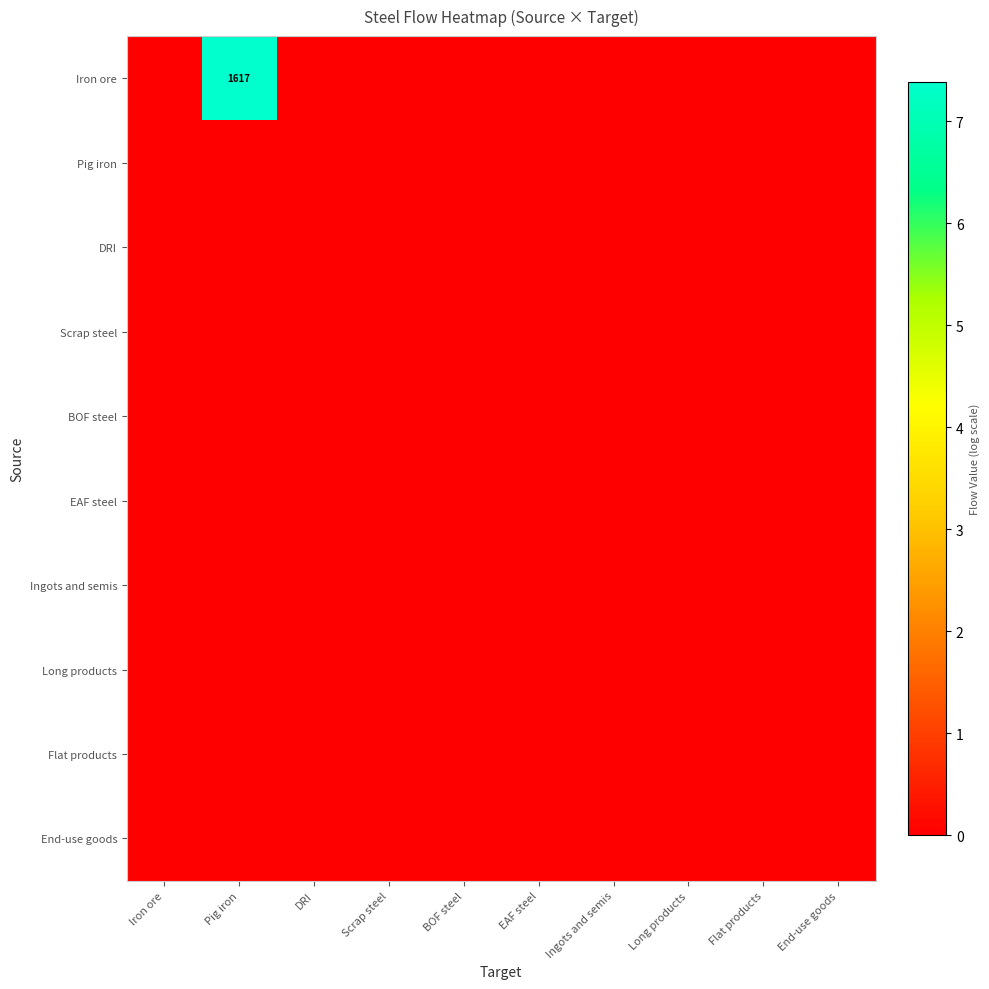

Between BOF steel and DRI, which is larger?

BOF steel